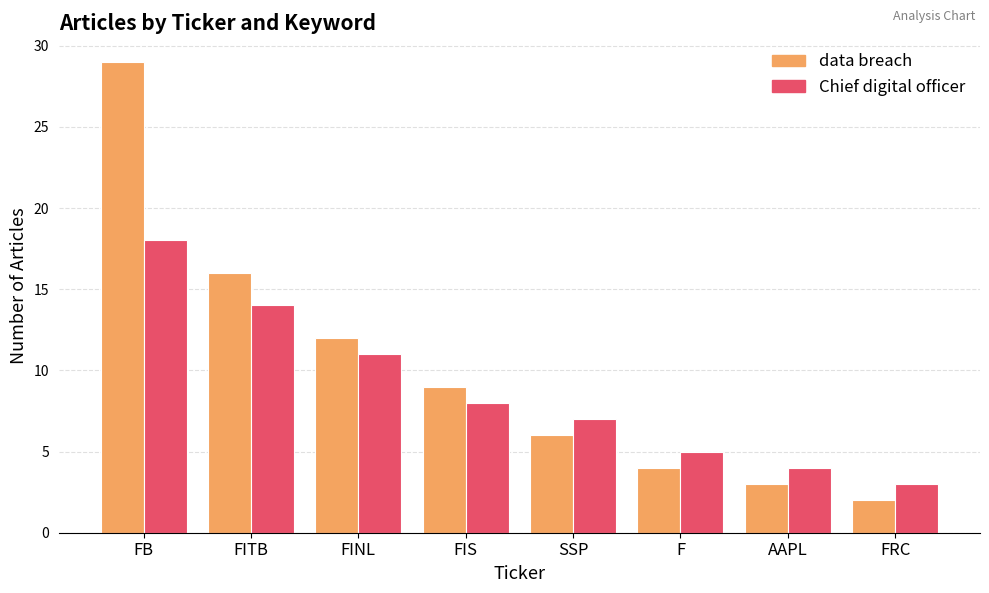

Is it true that Chief digital officer equals 8 at FB?

False